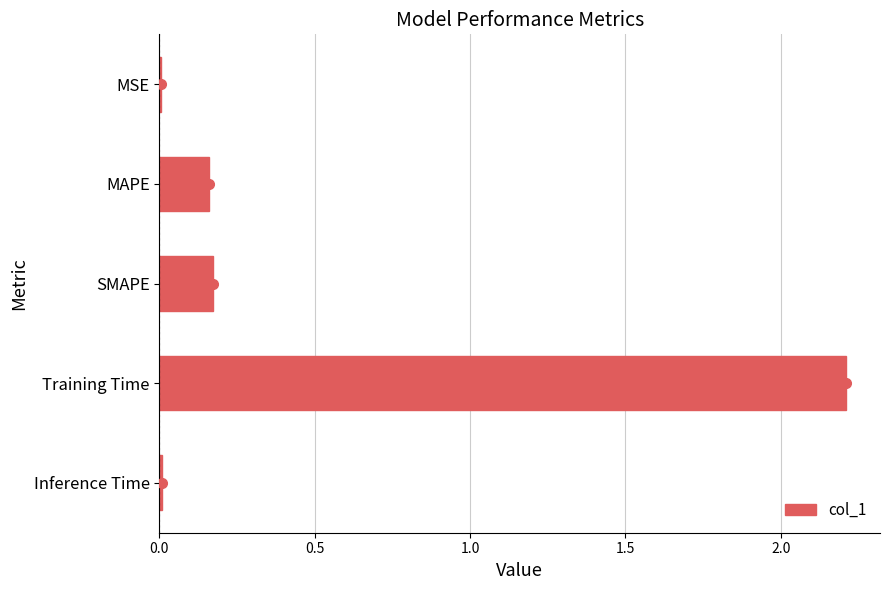

The chart shows a value of 0.0 at Inference Time. True or false?

True